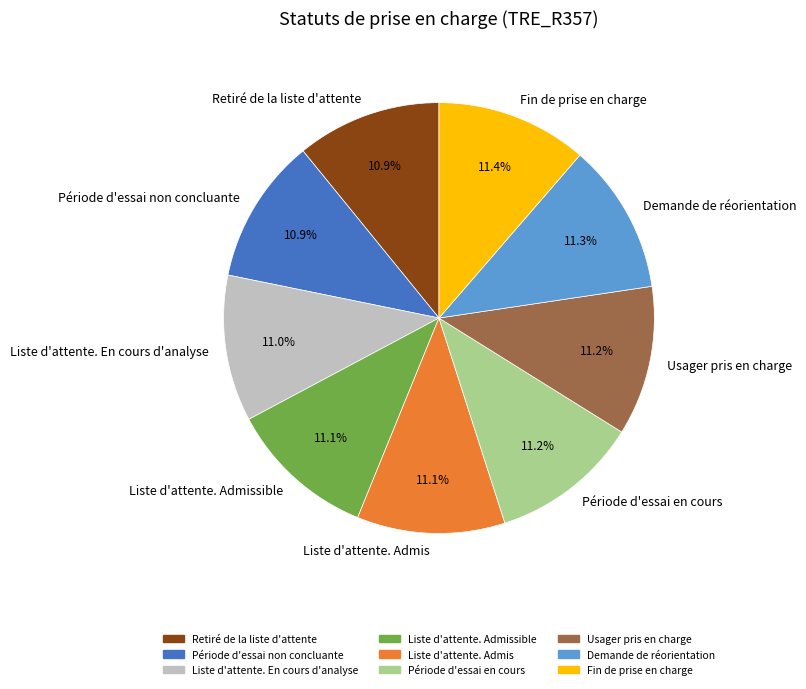

What portion of the pie excludes Liste d'attente. Admissible?

88.9%